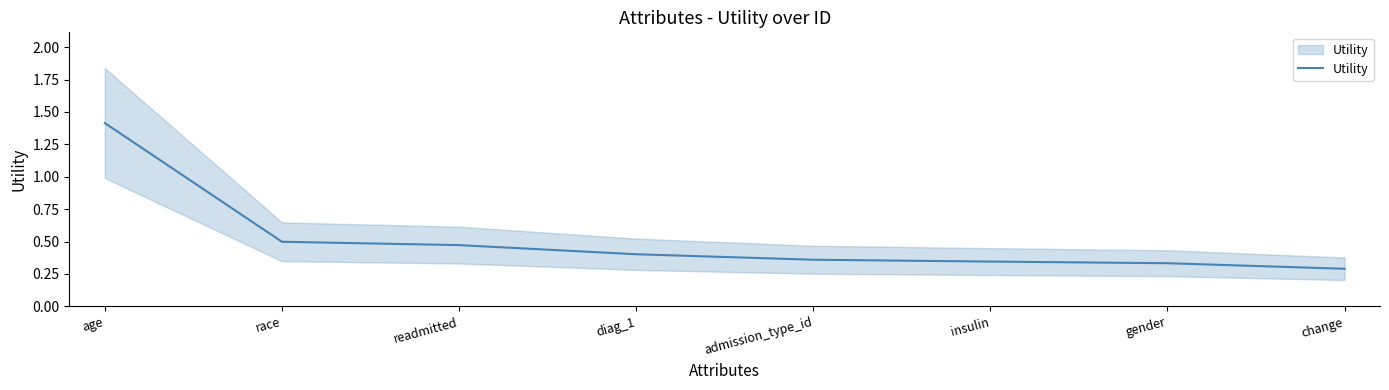

How many distinct data groups are displayed?

1